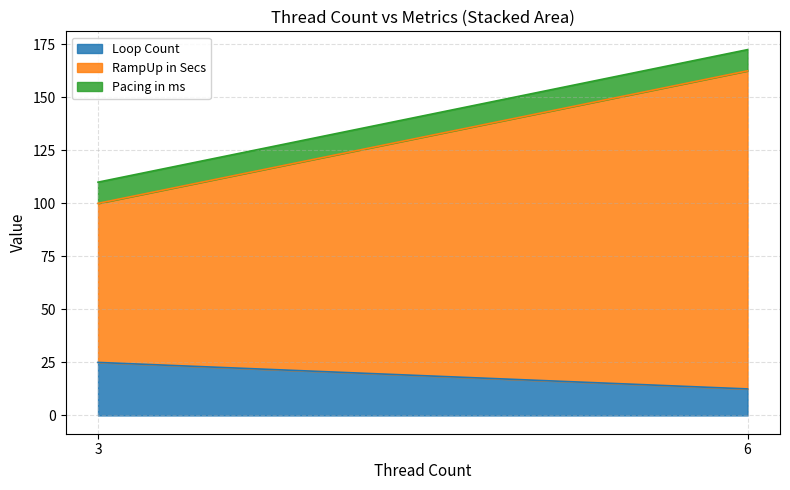

Count the number of categories in the chart.

3